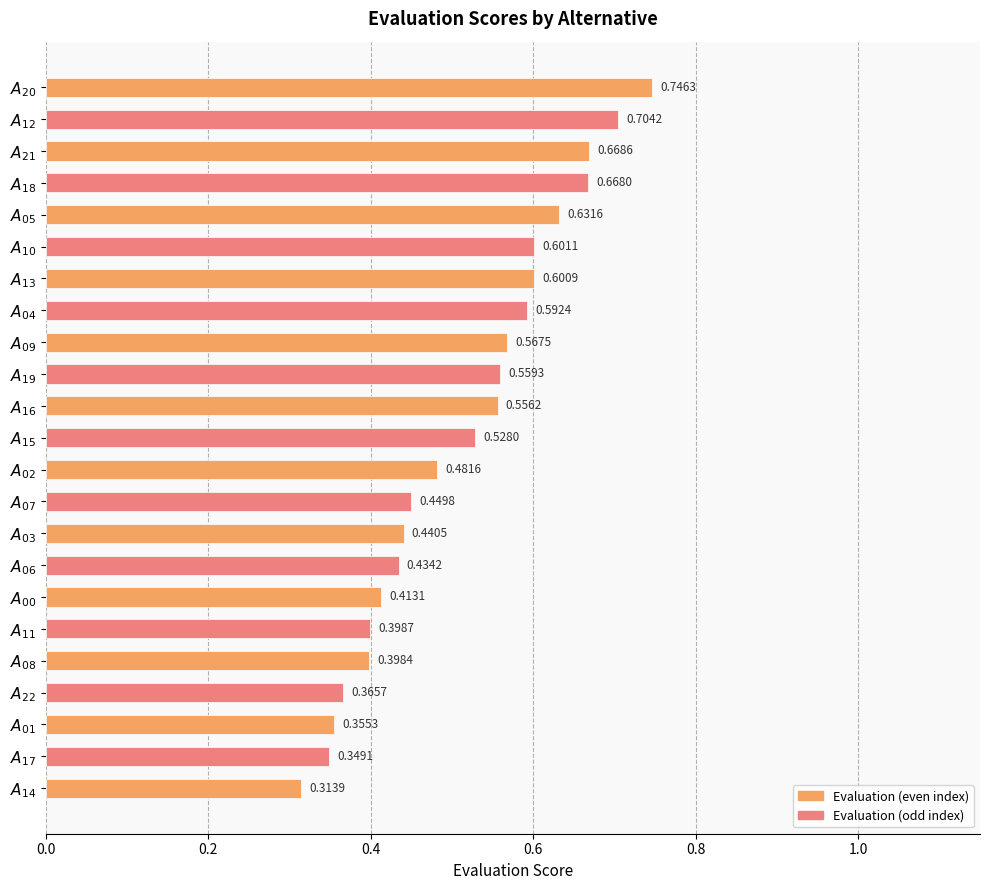

What is the sum of all values?

11.8